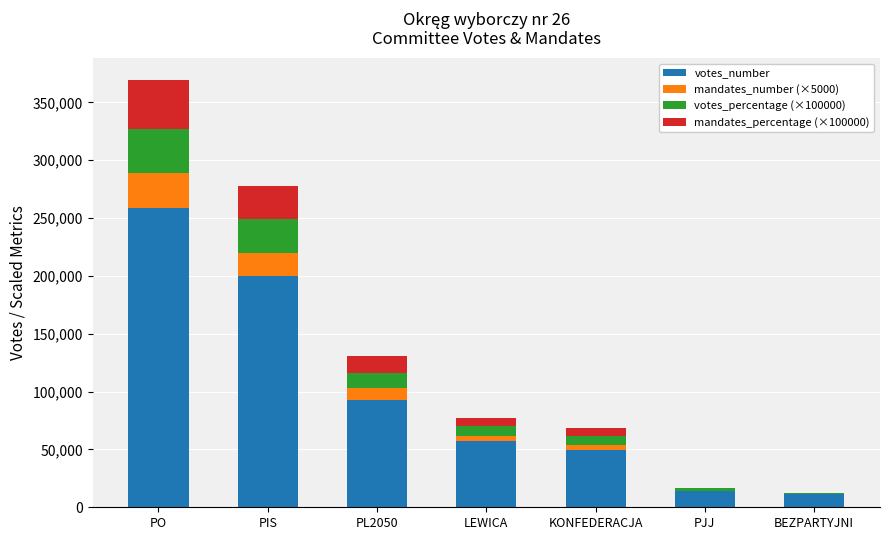

What is the sum of all votes_number values?

682899